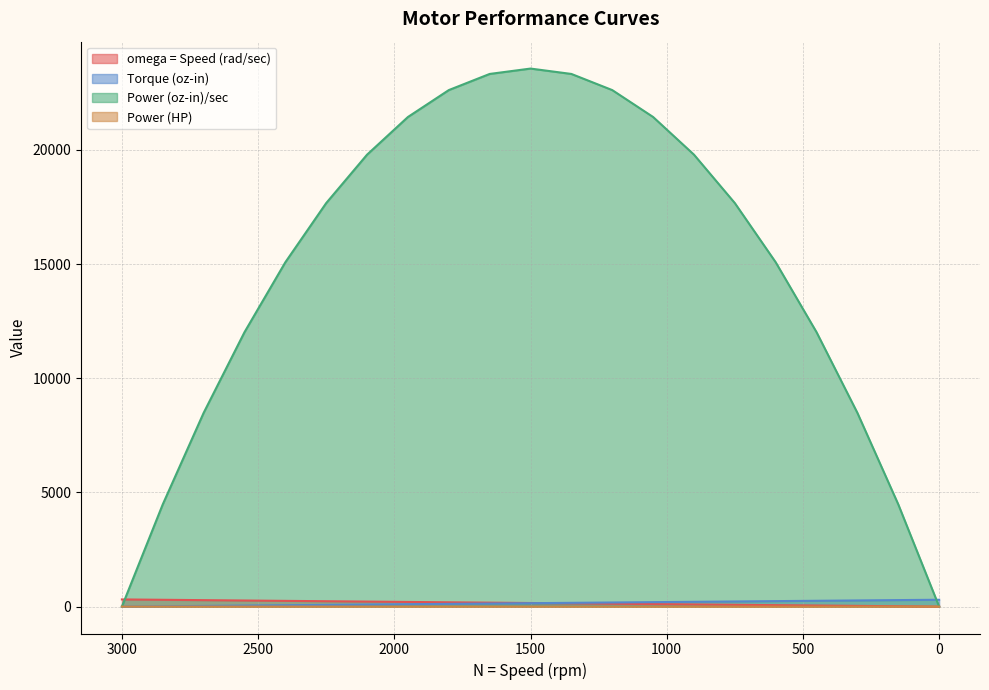

At which label does Power (oz-in)/sec reach its peak?

1500